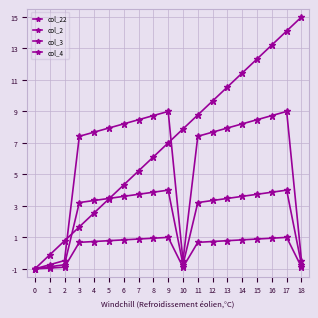

The col_22 series shows 10.6 at 13. True or false?

True